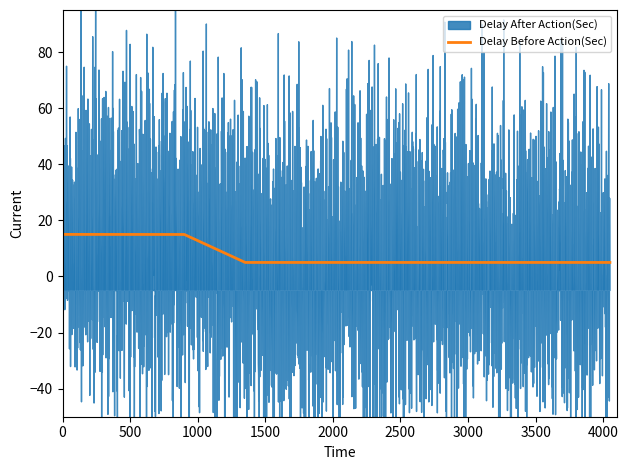

Which series has the largest total across all categories?

Delay After Action(Sec)